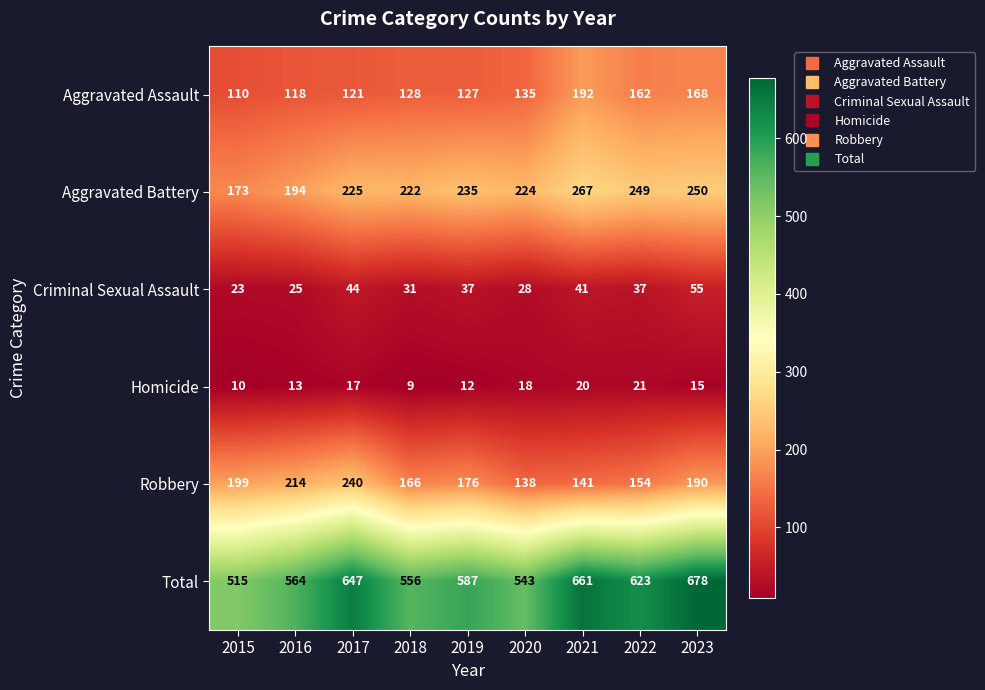

The value of Total at 2016 is 358. True or false?

False